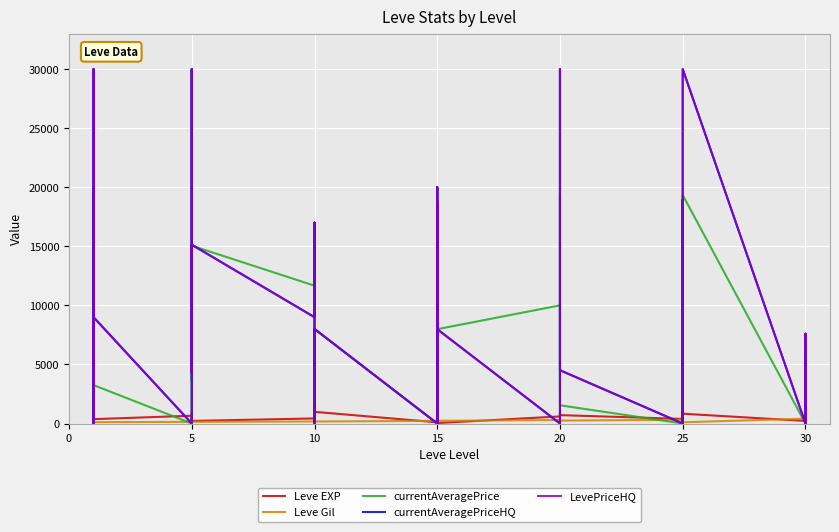

Which series has the largest total across all categories?

currentAveragePriceHQ